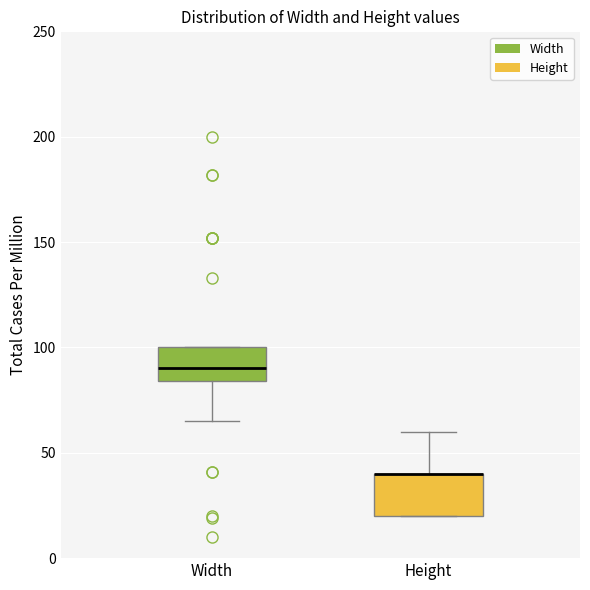

Where is the lower edge of the box for Height on the y-axis? The values are not printed on the chart, so give them approximately, as read against the axis.

20